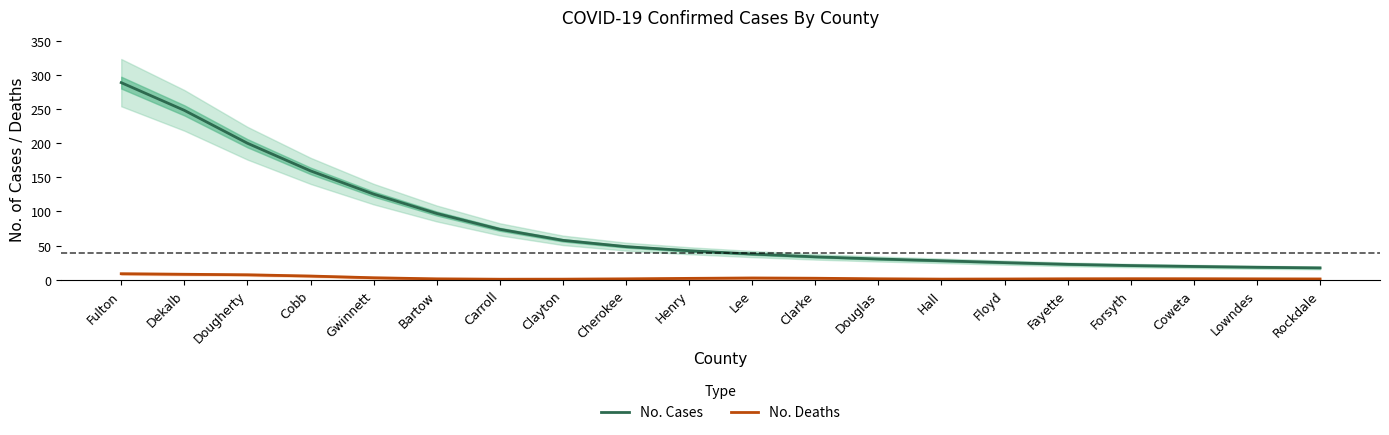

What is the approximate value of No. Cases at Cobb?

159.4